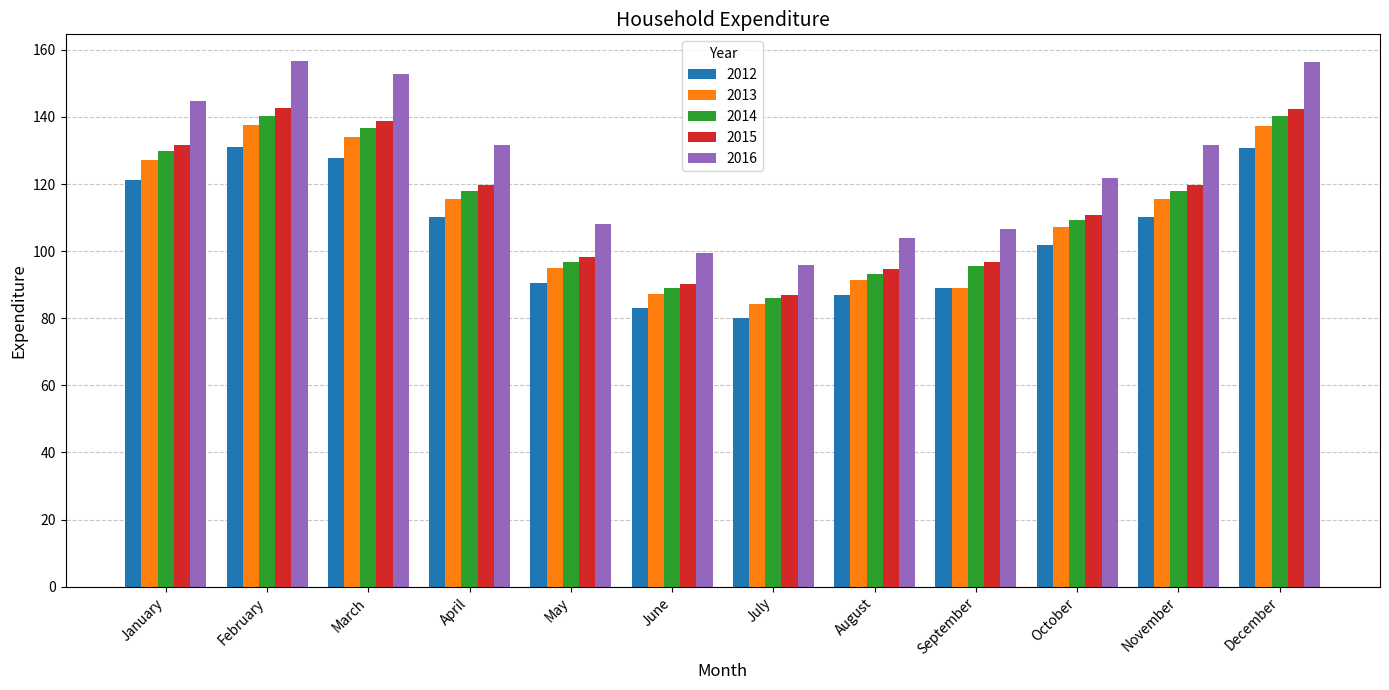

What is the maximum value shown in the chart?

156.8